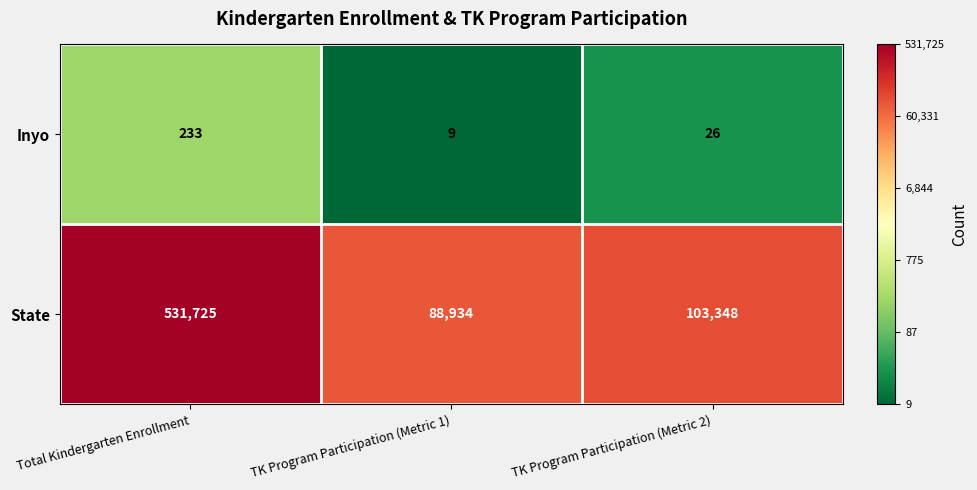

At which category is the sum across all series the highest?

Total Kindergarten Enrollment